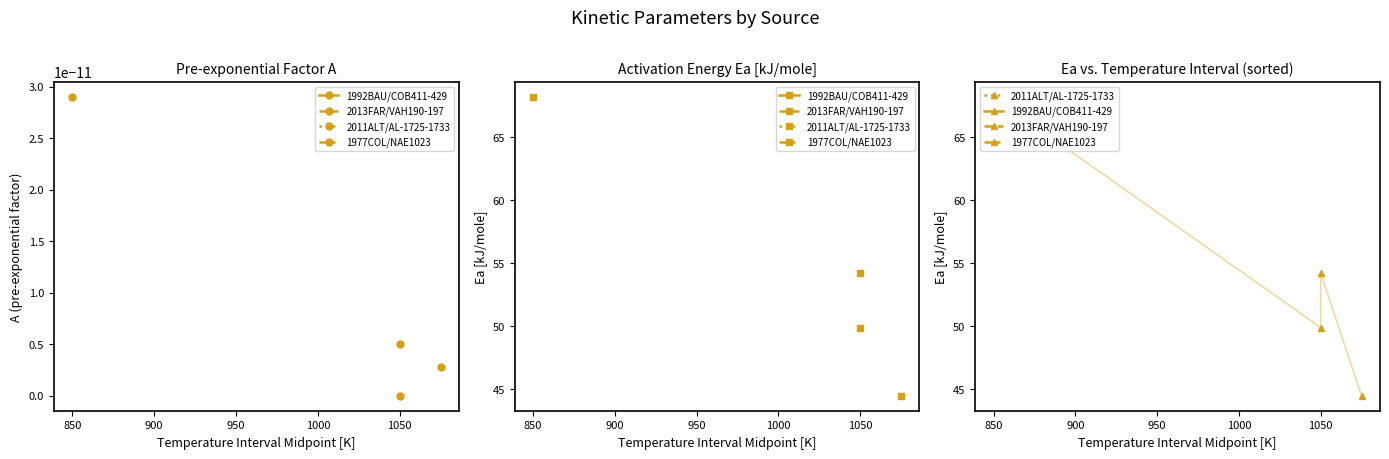

What is the total value across all series at 1977COL/NAE1023?

46.5